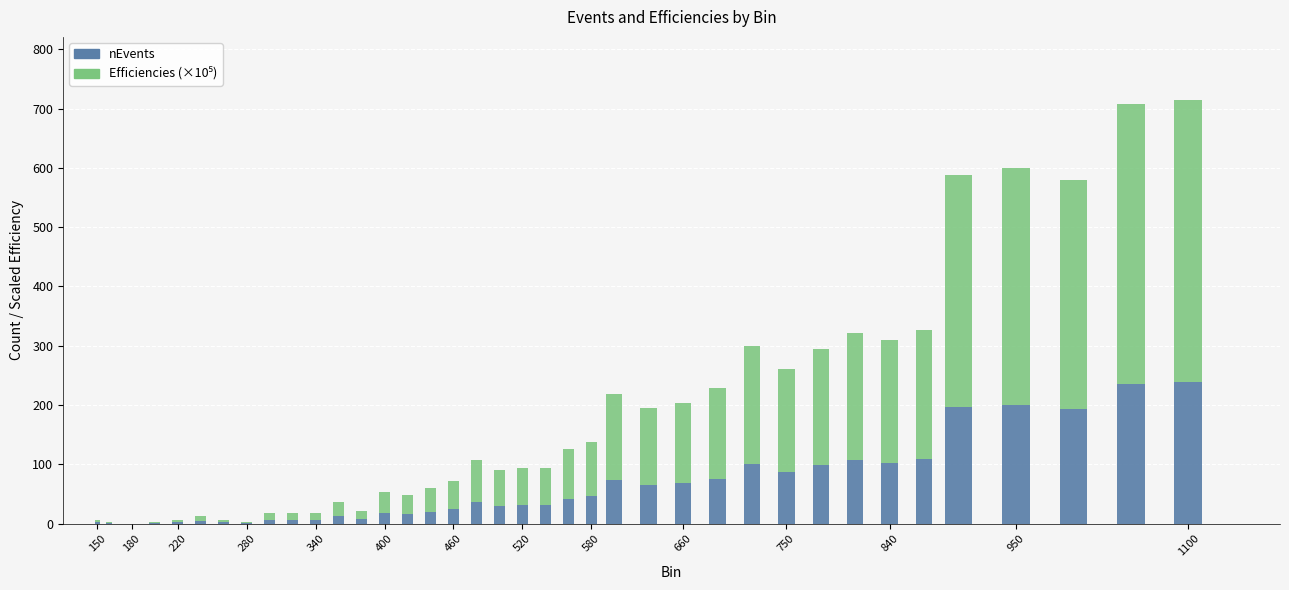

What is the maximum value for nEvents?

238.0